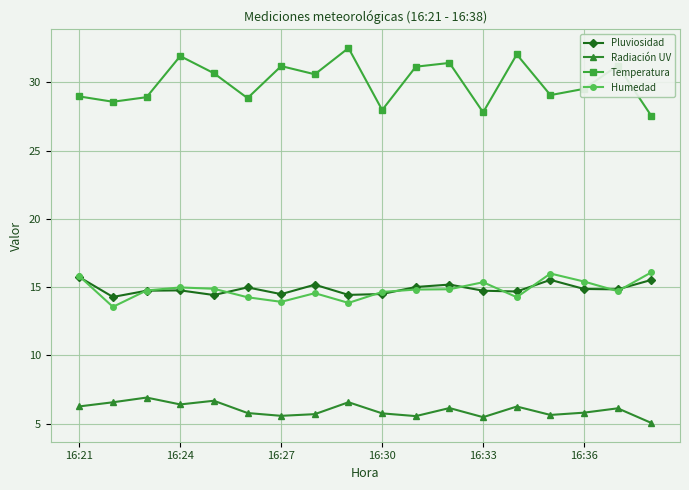

True or false: Humedad has more than 1 interior local peaks.

True